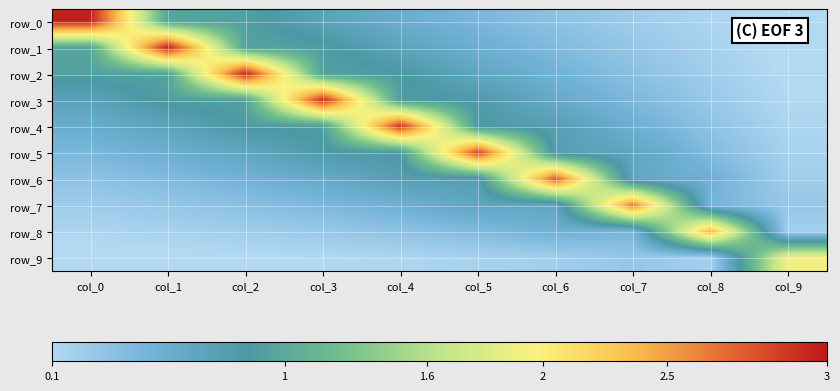

What is the difference between the maximum and minimum values in the row_6 series?

2.6